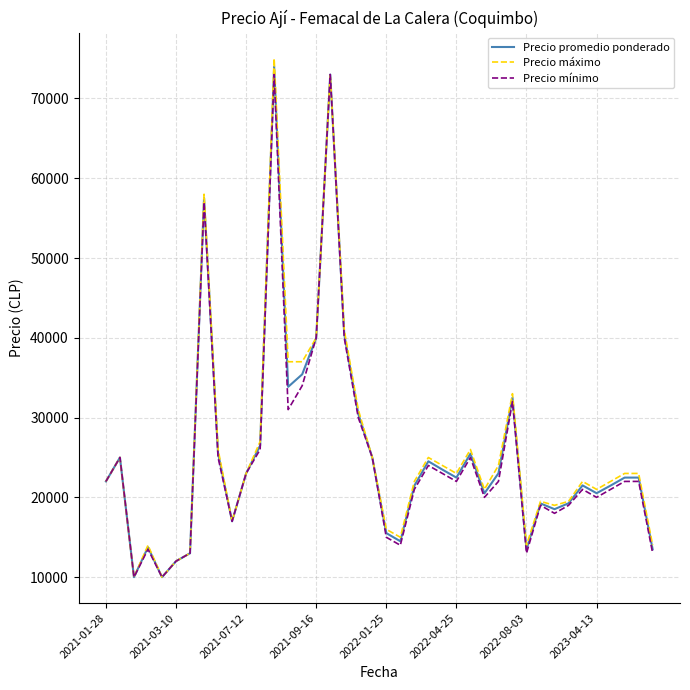

What is the minimum value shown in the chart?

10000